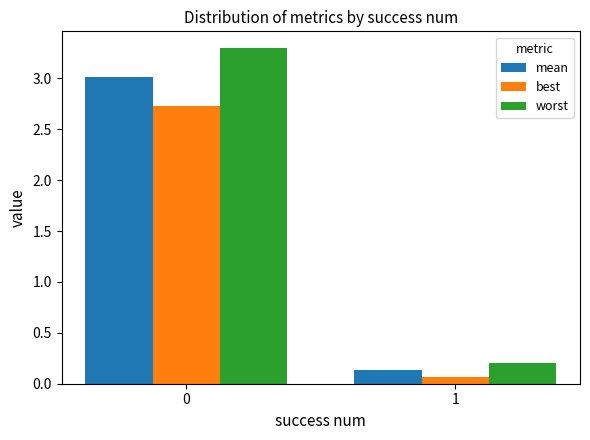

At how many categories does at least one series exceed 0?

2